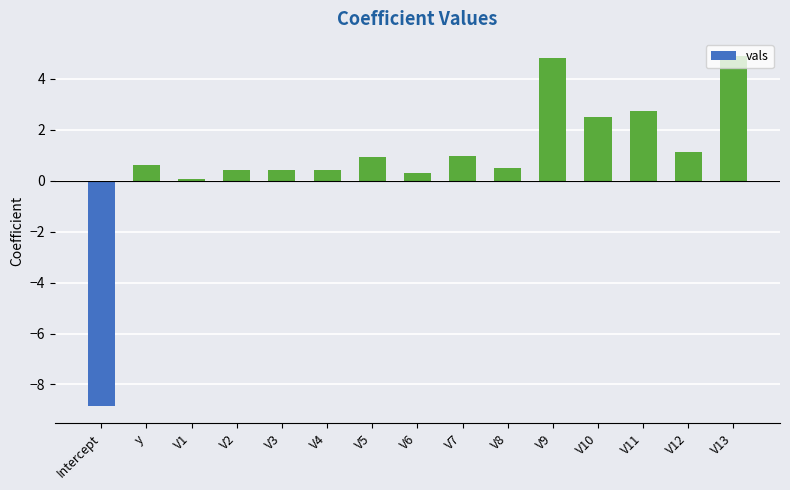

What is the sum of all values?

11.9